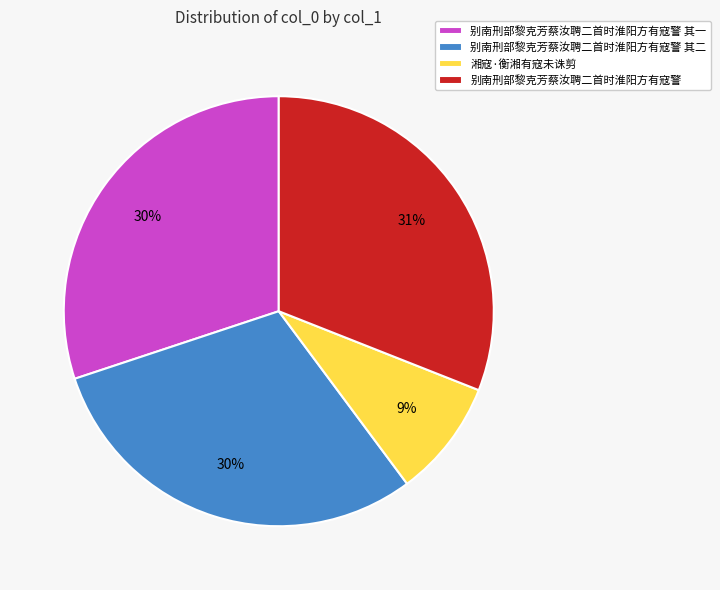

Which category has the smallest portion of the pie?

湘寇·衡湘有寇未诛剪